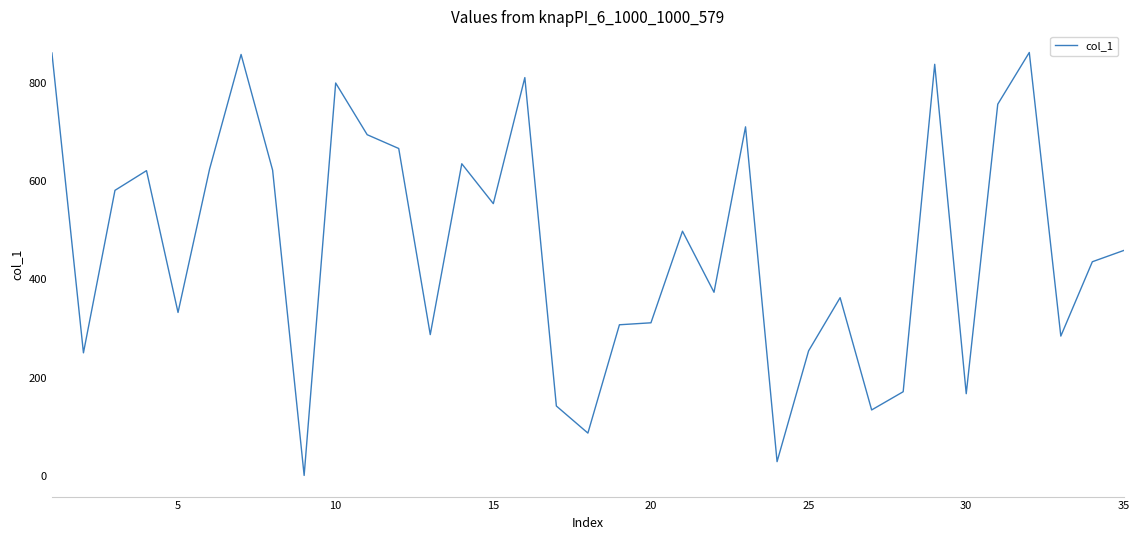

What is the greatest value displayed?

861